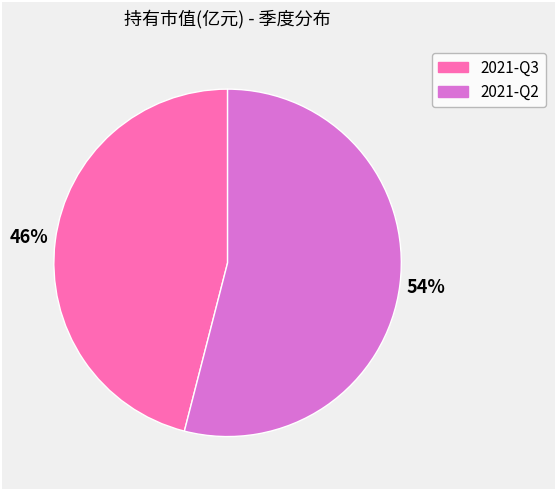

Is the sum of 2021-Q2 and 2021-Q3 greater than half?

Yes